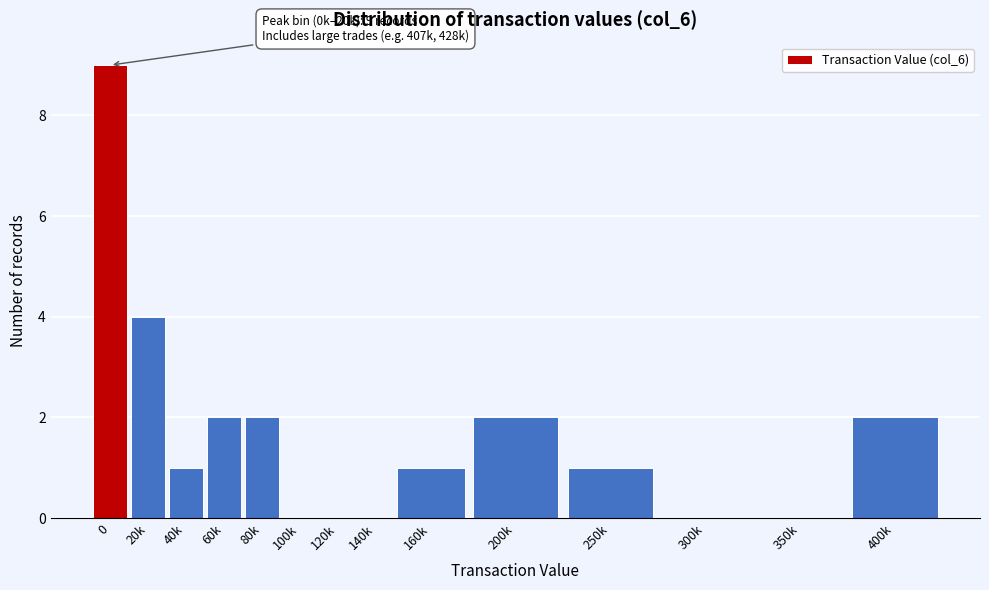

Reading right to left, transcribe all the data shown in this chart.

400k=2	350k=0	300k=0	250k=1	200k=2	160k=1	140k=0	120k=0	100k=0	80k=2	60k=2	40k=1	20k=4	0=9